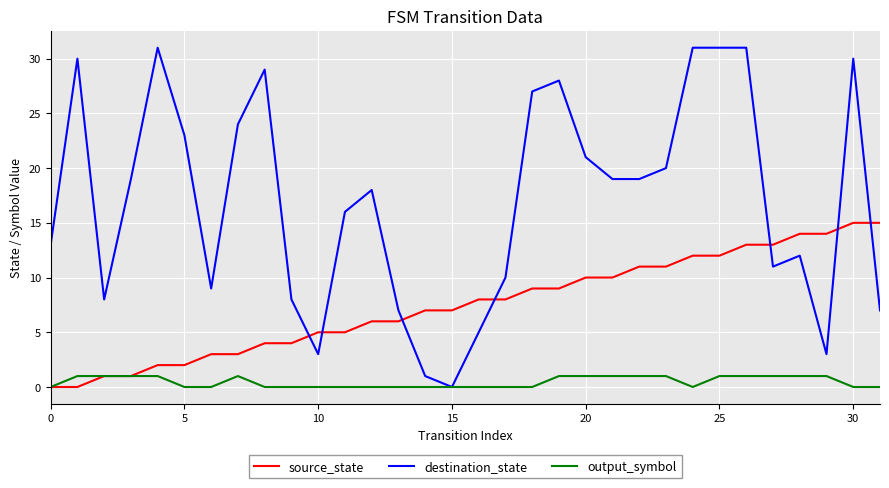

Does the chart display data point markers on the line(s)?

No